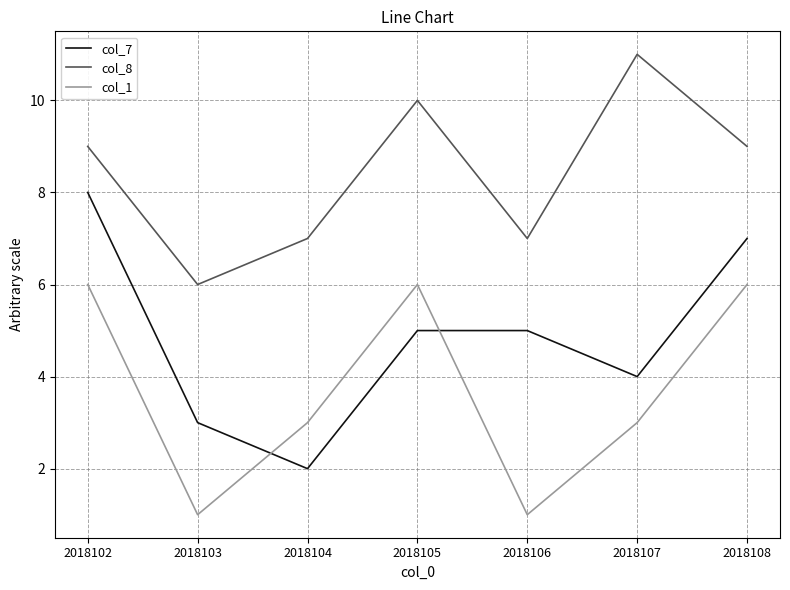

What value does the col_8 series have at 2018107?

11